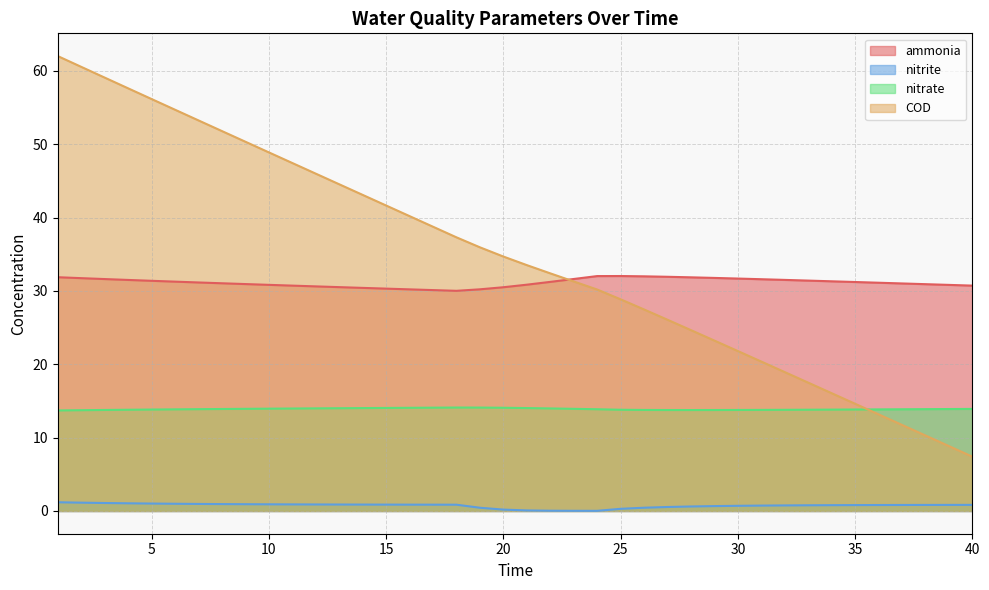

How many series are shown in this chart?

4